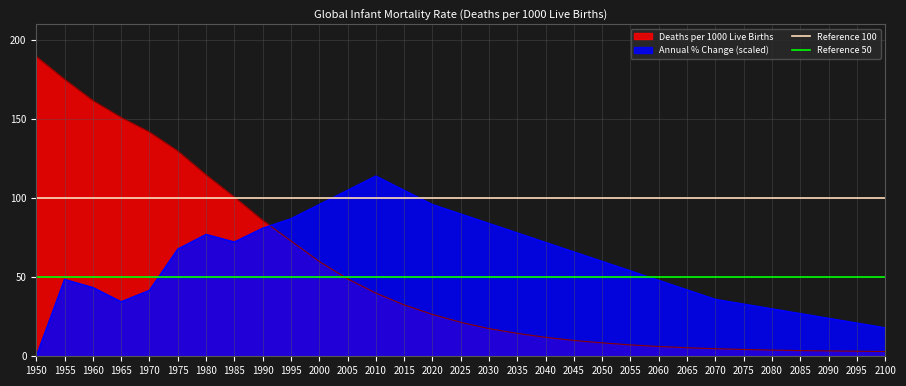

True or false: Deaths per 1000 Live Births has a value of 12.4 at 2025.

False